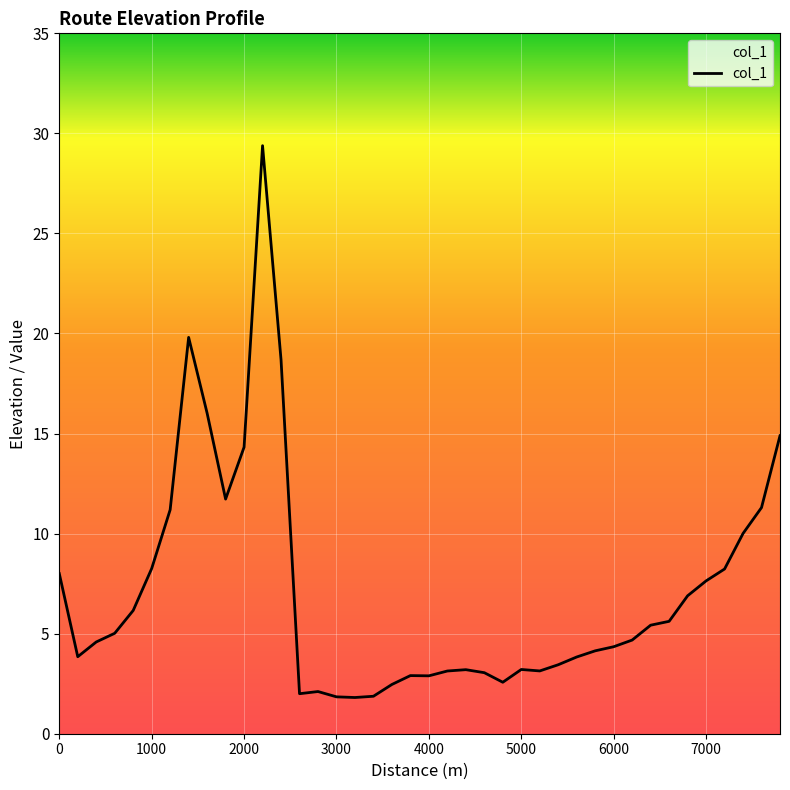

What is the difference between the maximum and minimum values?

27.6